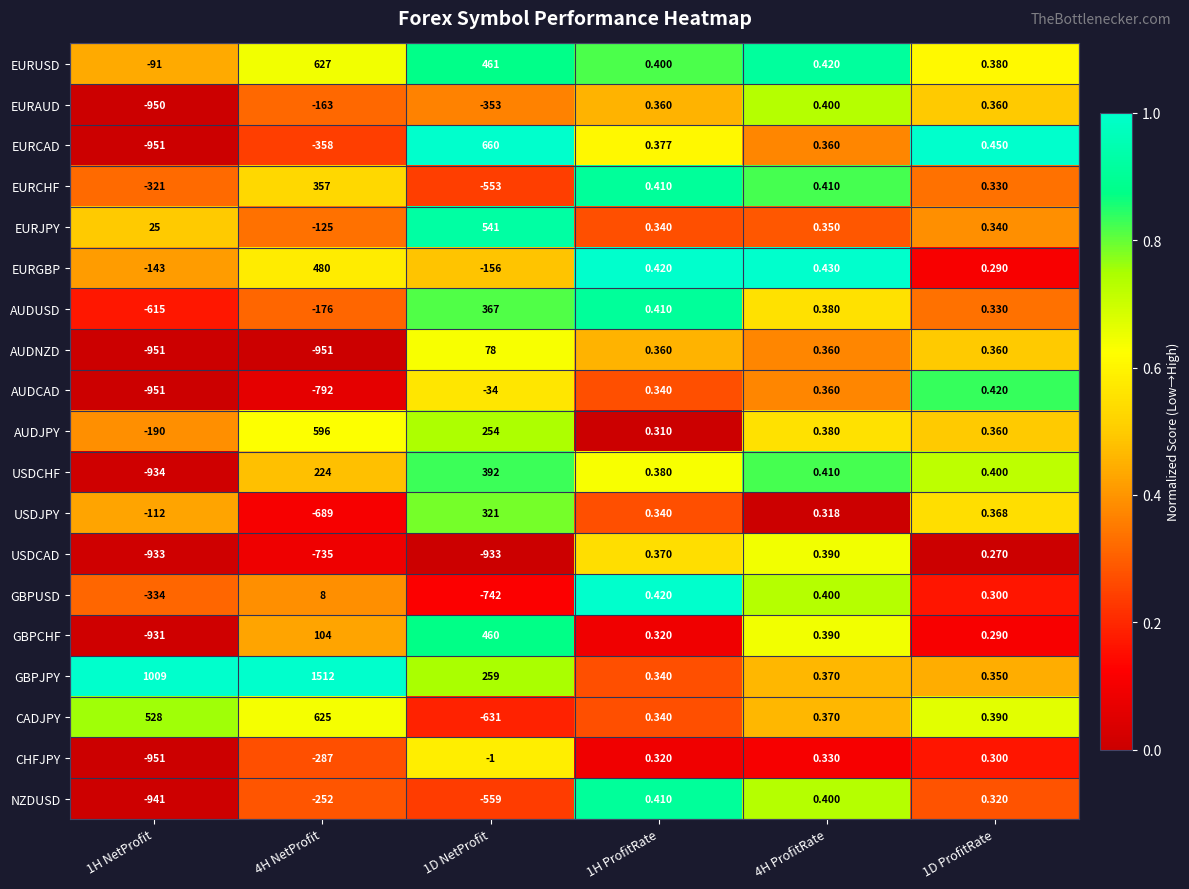

Rank the series by their maximum value, from highest to lowest.

GBPJPY, EURCAD, EURUSD, CADJPY, AUDJPY, EURJPY, EURGBP, GBPCHF, USDCHF, AUDUSD, EURCHF, USDJPY, AUDNZD, GBPUSD, AUDCAD, NZDUSD, EURAUD, USDCAD, CHFJPY